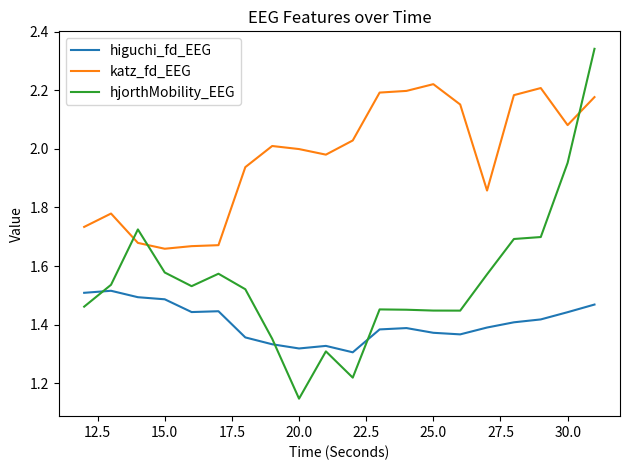

Rank the series by their average value, from lowest to highest.

higuchi_fd_EEG, hjorthMobility_EEG, katz_fd_EEG